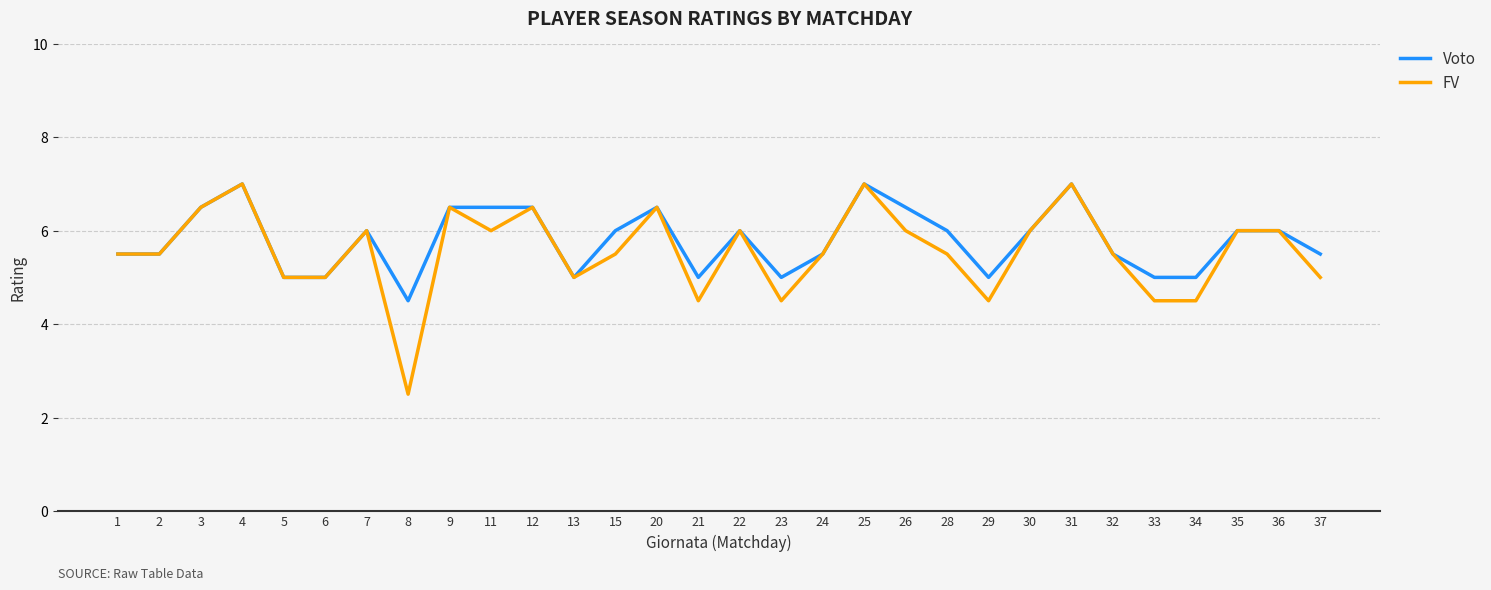

Reading left to right, extract all data points from this chart.

Voto: 5.5	5.5	6.5	7.0	5.0	5.0	6.0	4.5	6.5	6.5	6.5	5.0	6.0	6.5	5.0	6.0	5.0	5.5	7.0	6.5	6.0	5.0	6.0	7.0	5.5	5.0	5.0	6.0	6.0	5.5
FV: 5.5	5.5	6.5	7.0	5.0	5.0	6.0	2.5	6.5	6.0	6.5	5.0	5.5	6.5	4.5	6.0	4.5	5.5	7.0	6.0	5.5	4.5	6.0	7.0	5.5	4.5	4.5	6.0	6.0	5.0